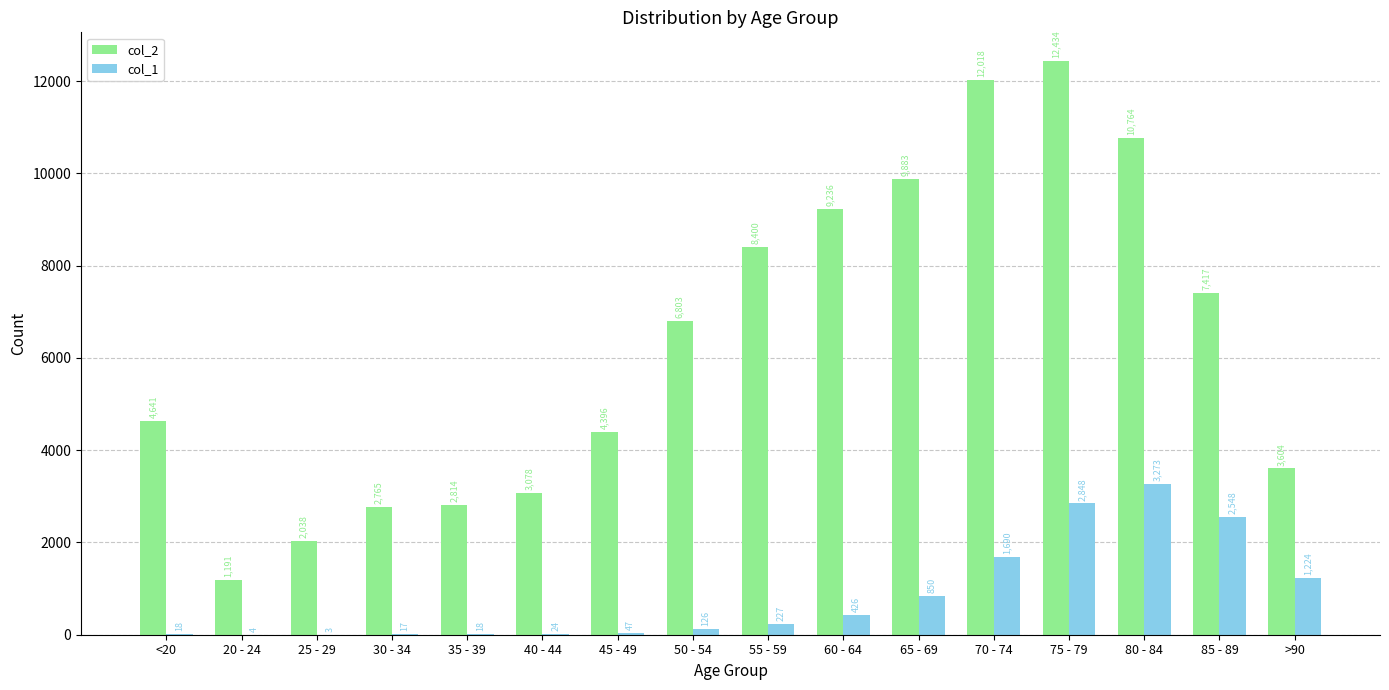

Which label corresponds to the largest value in the chart?

75 - 79